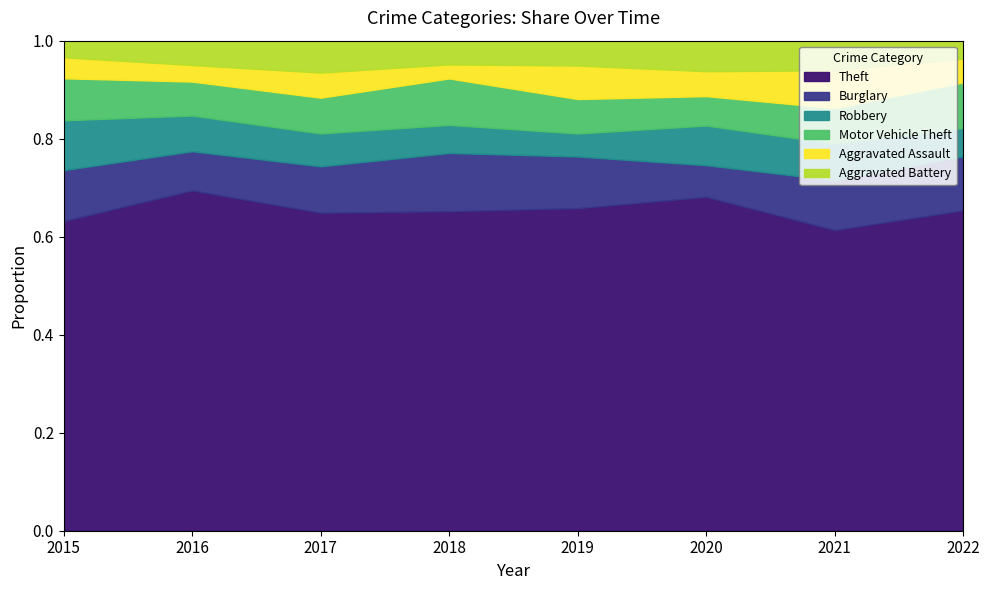

What is the total value across all series at 2019?

1.0